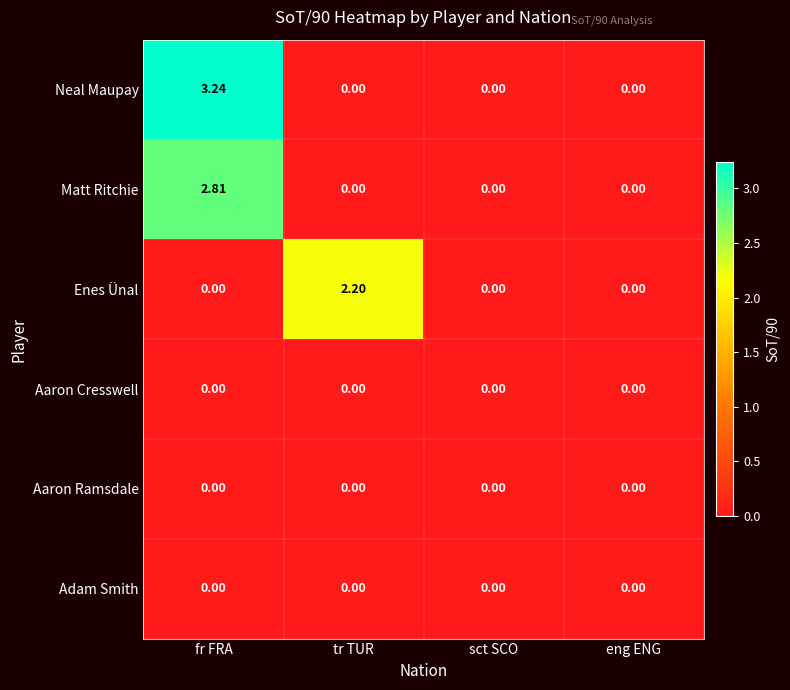

Which series has the largest total across all categories?

Neal Maupay